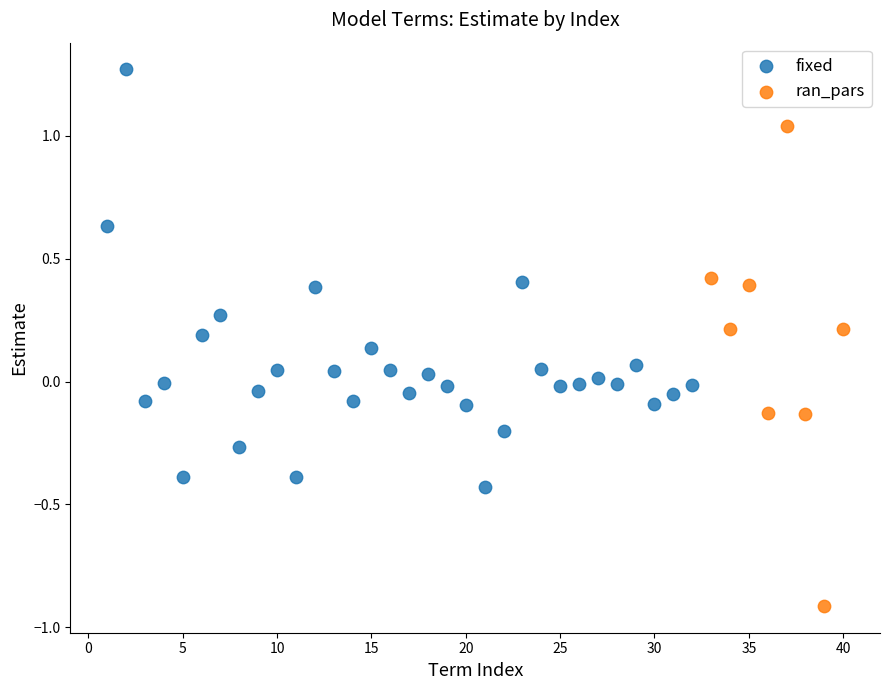

Which series reaches the minimum Y coordinate?

ran_pars